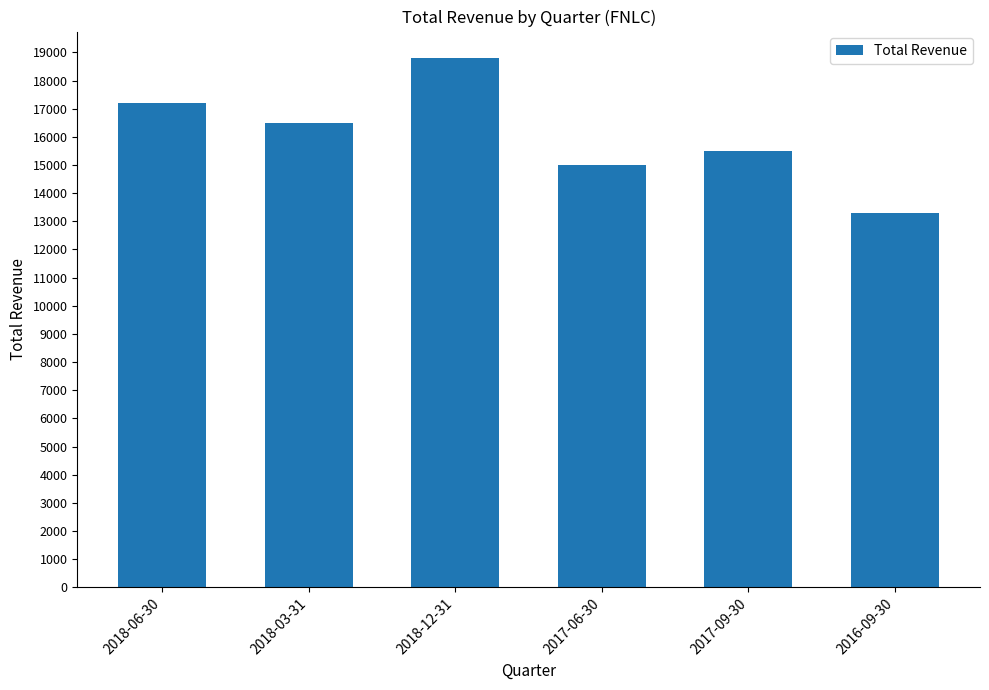

Reading right to left, what are all the values shown in this chart?

2016-09-30=13300	2017-09-30=15500	2017-06-30=15000	2018-12-31=18800	2018-03-31=16500	2018-06-30=17200